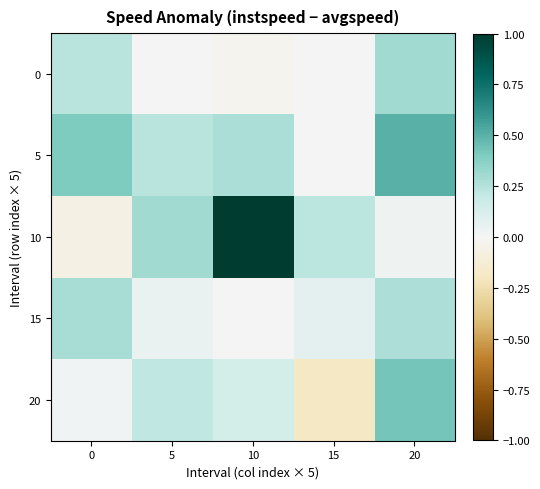

What is the greatest value displayed?

1.0